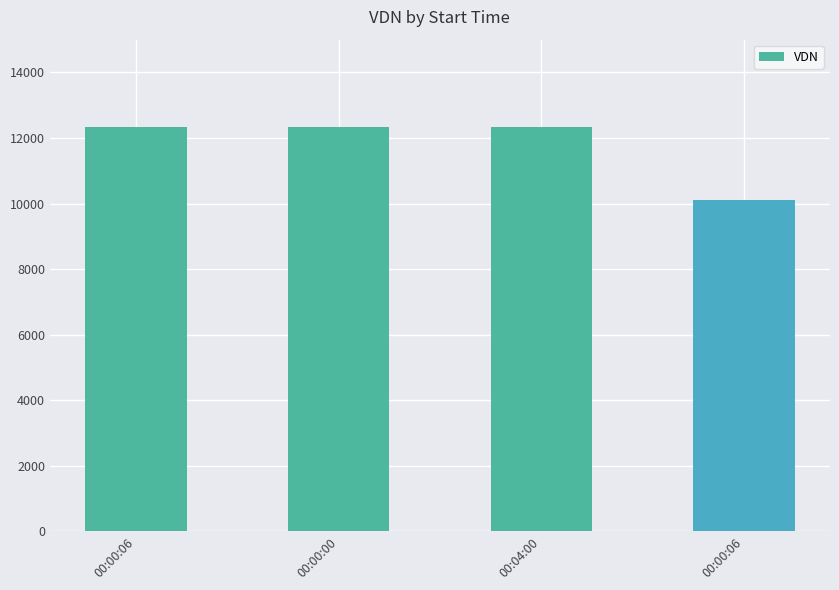

What is the sum of all values?

47155